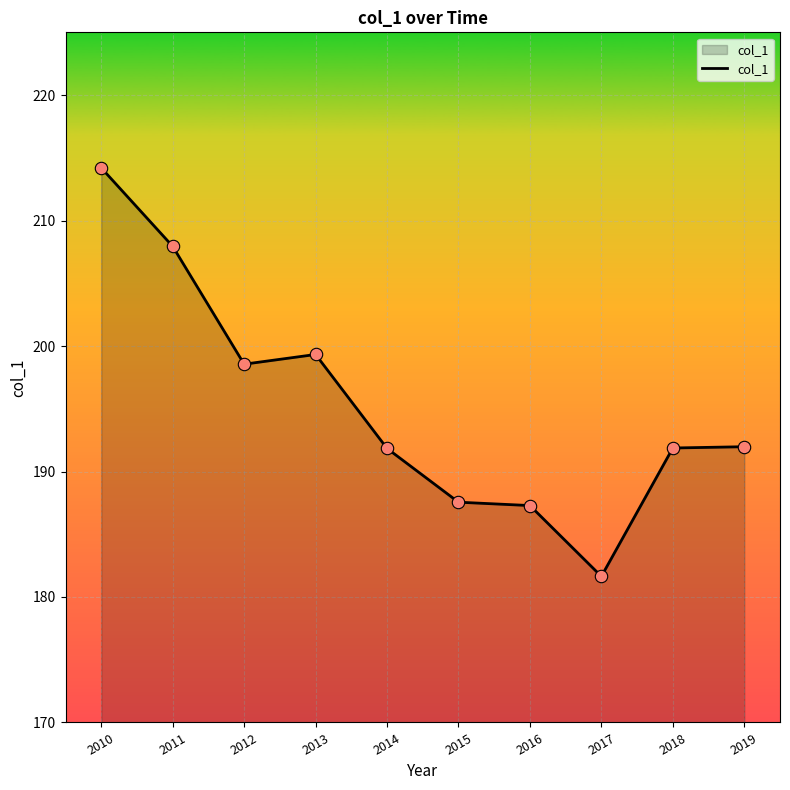

Between 2016 and 2018, which is larger?

2018